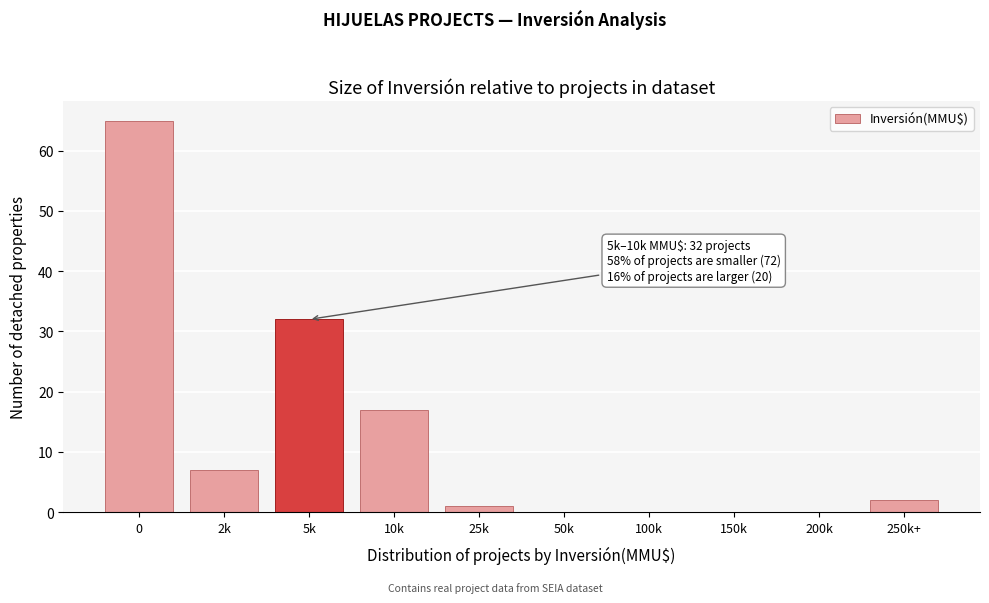

Reading right to left, extract all data points from this chart.

250k+=2	200k=0	150k=0	100k=0	50k=0	25k=1	10k=17	5k=32	2k=7	0=65